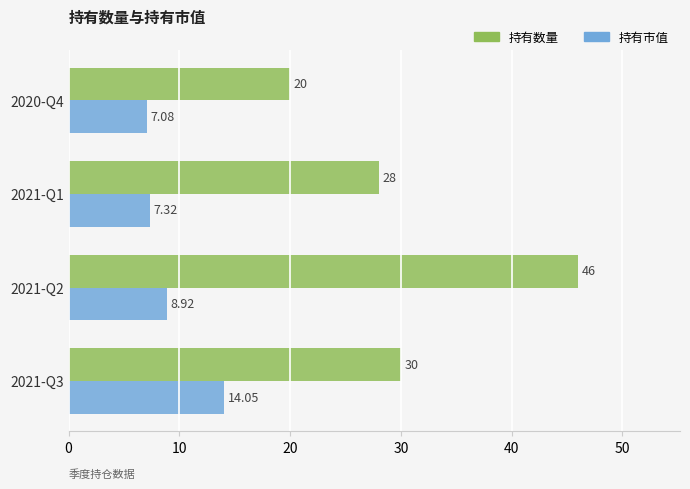

What is the sum of all 持有市值 values?

37.4